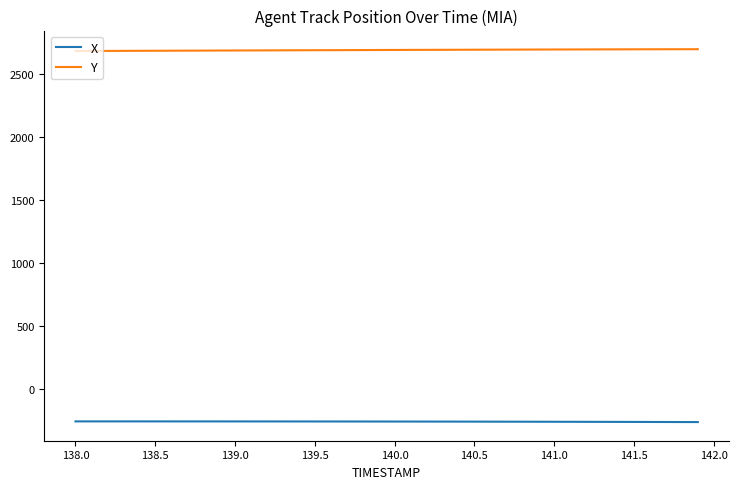

Which series has the largest total across all categories?

Y